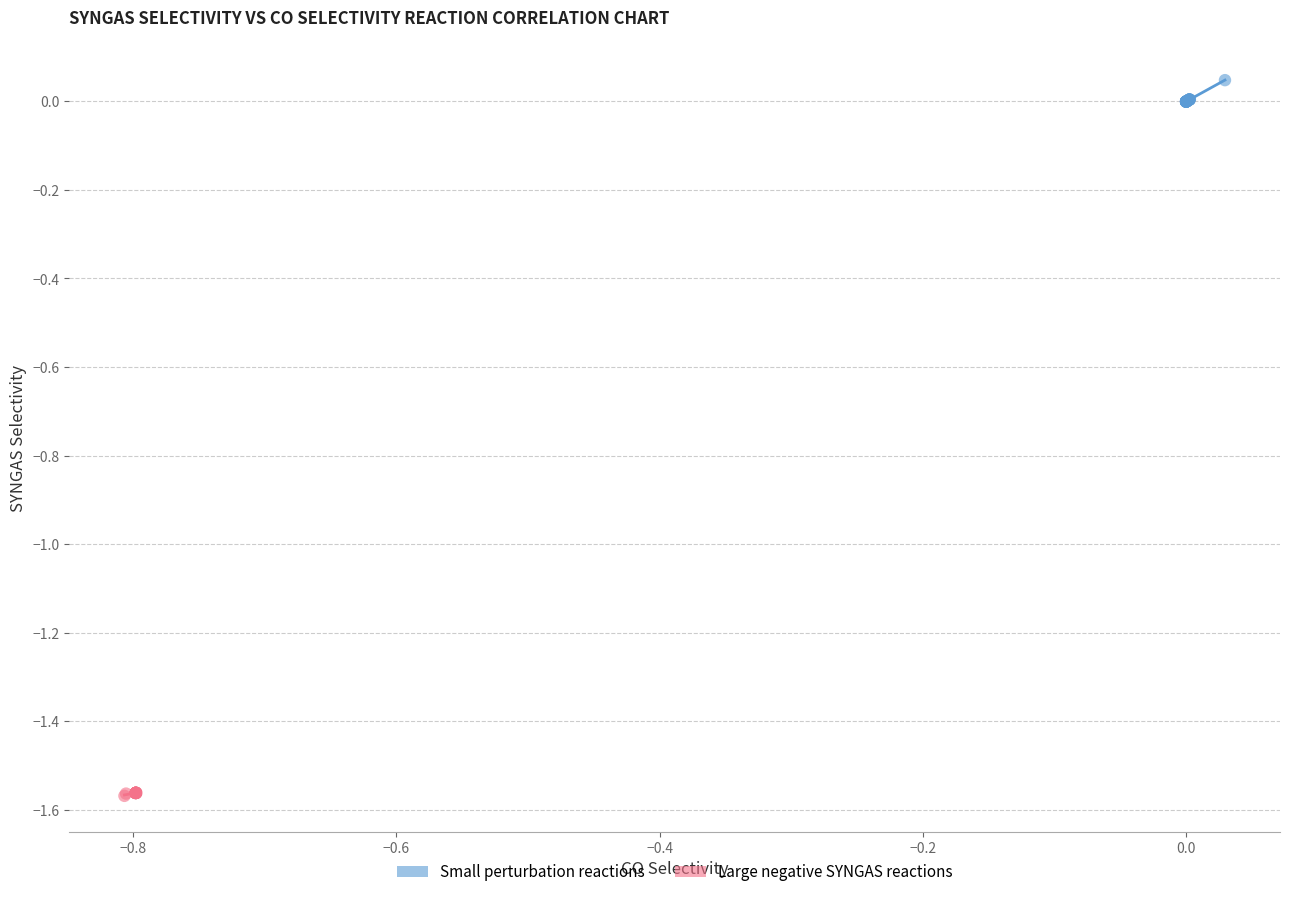

Which series reaches the maximum Y coordinate?

Small perturbation reactions